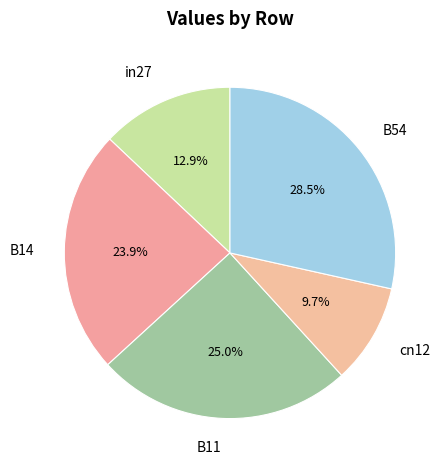

Is it true that B54 is 38% of the pie?

False